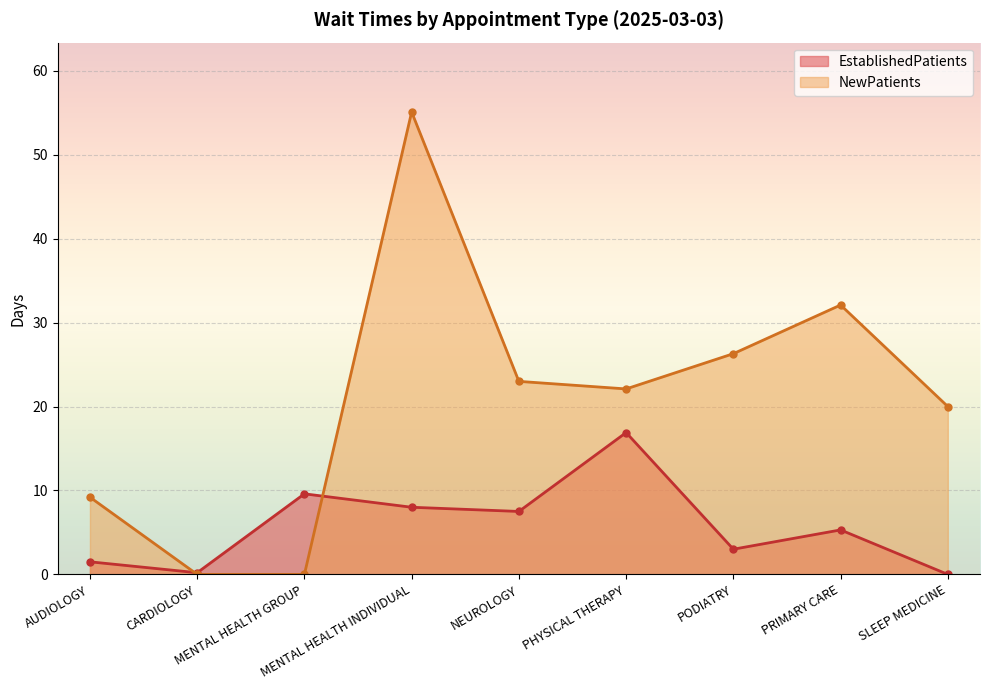

The value of NewPatients at SLEEP MEDICINE is 30.1. True or false?

False